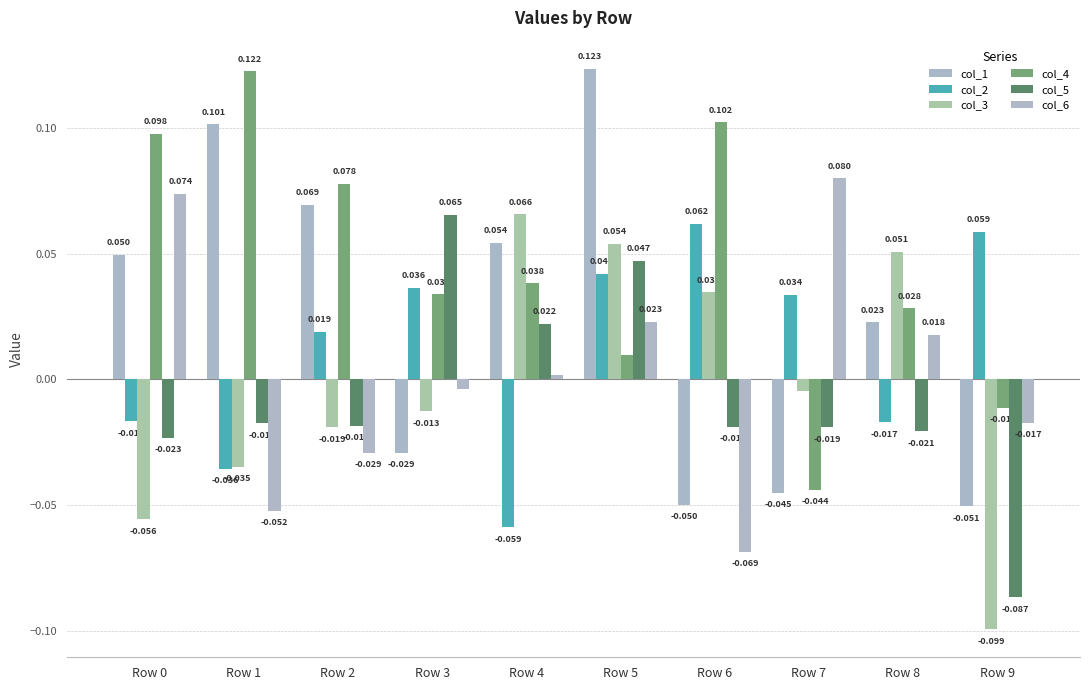

The value of col_4 at Row 7 is -0.0. True or false?

False